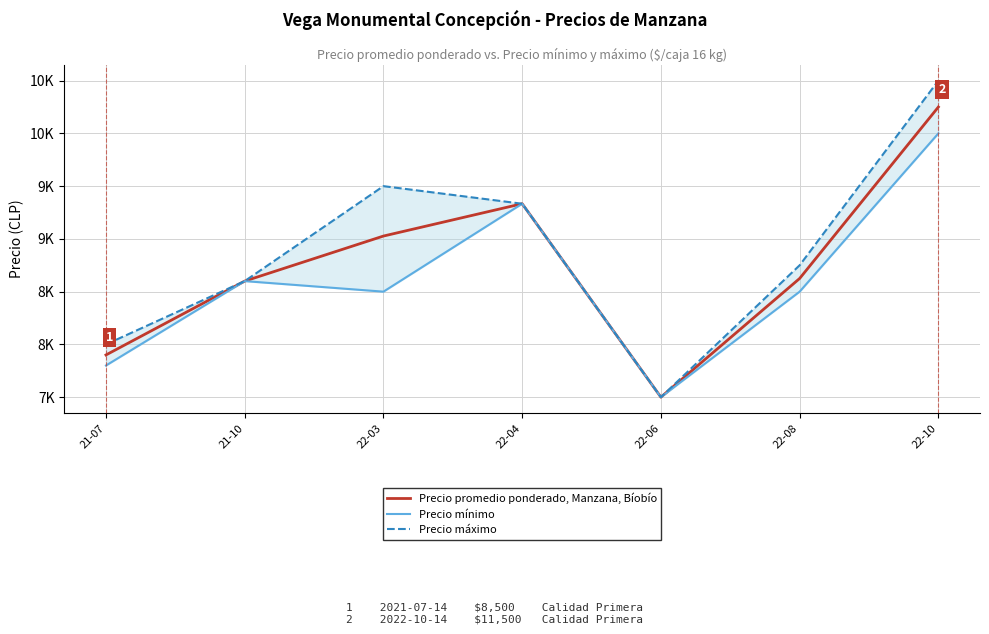

Which category has the lowest value across all series?

22-06